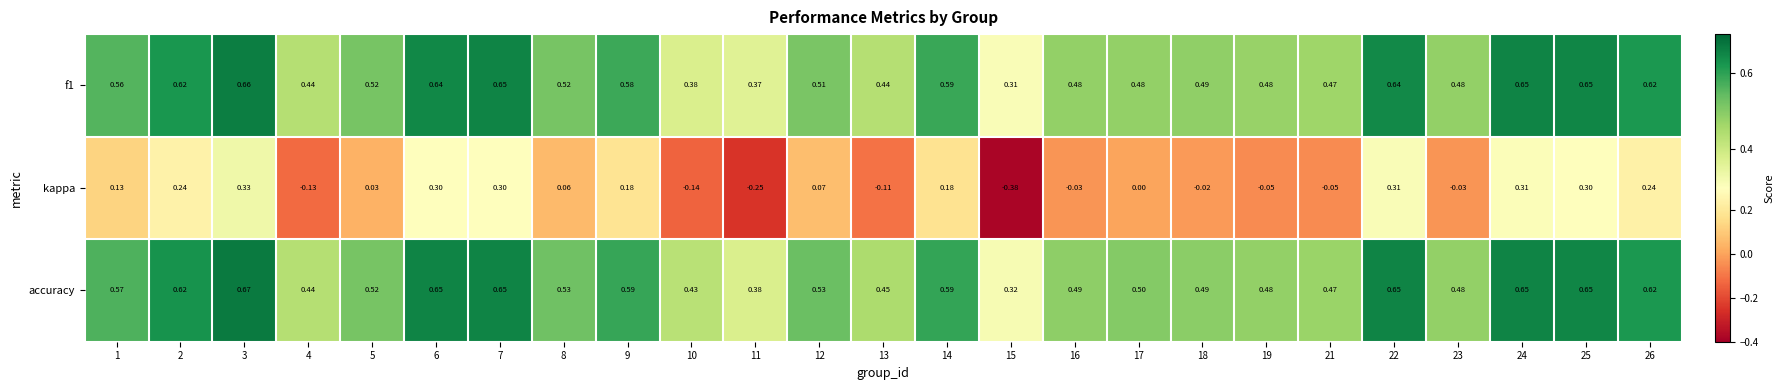

Which series has the largest range (max minus min)?

kappa